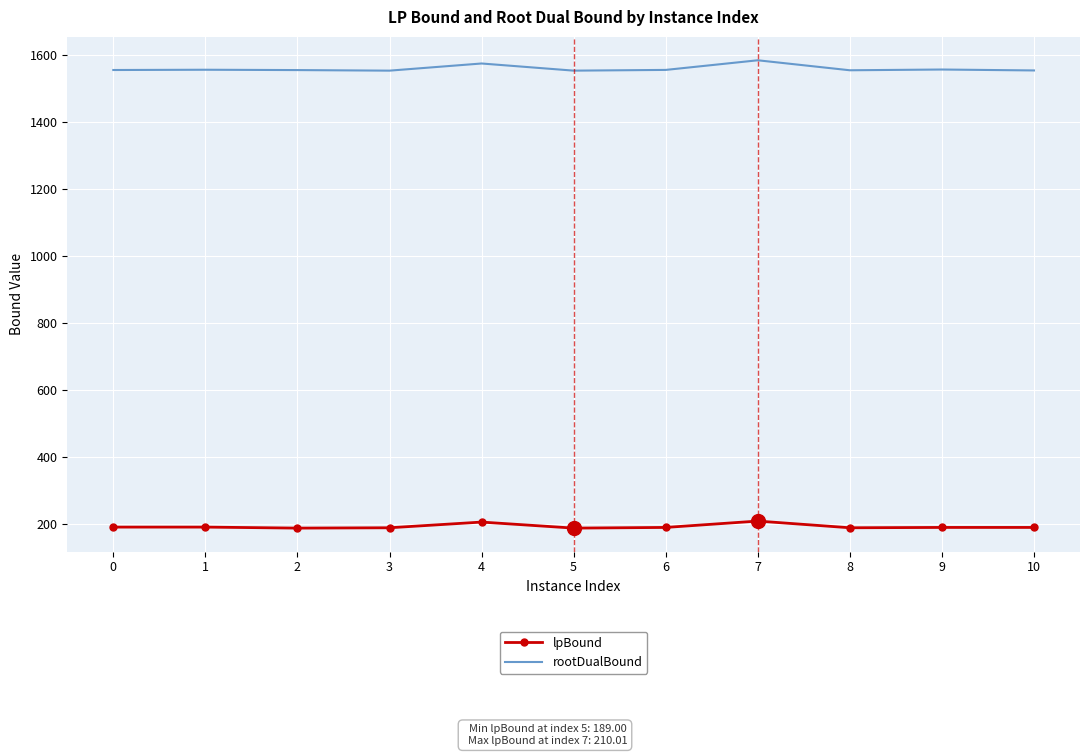

What is the difference between the maximum and minimum values in the rootDualBound series?

30.9